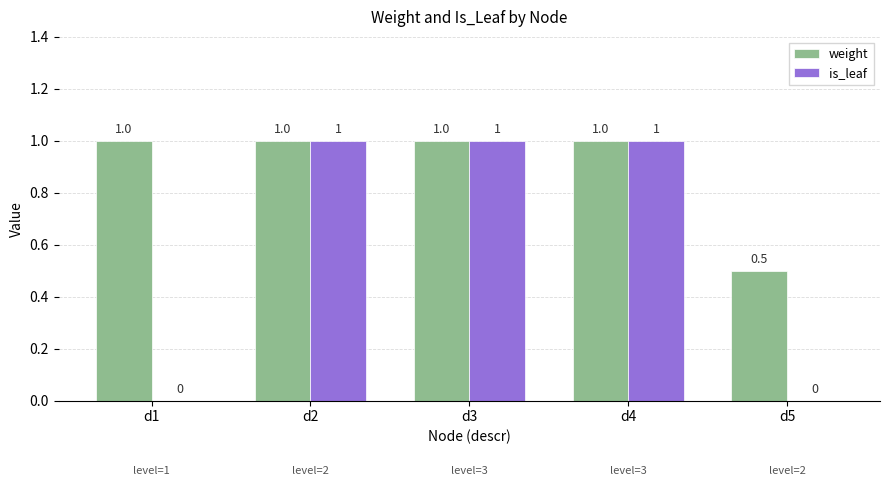

Reading left to right, transcribe all the data shown in this chart.

weight: 1.0	1.0	1.0	1.0	0.5
is_leaf: 0.0	1.0	1.0	1.0	0.0